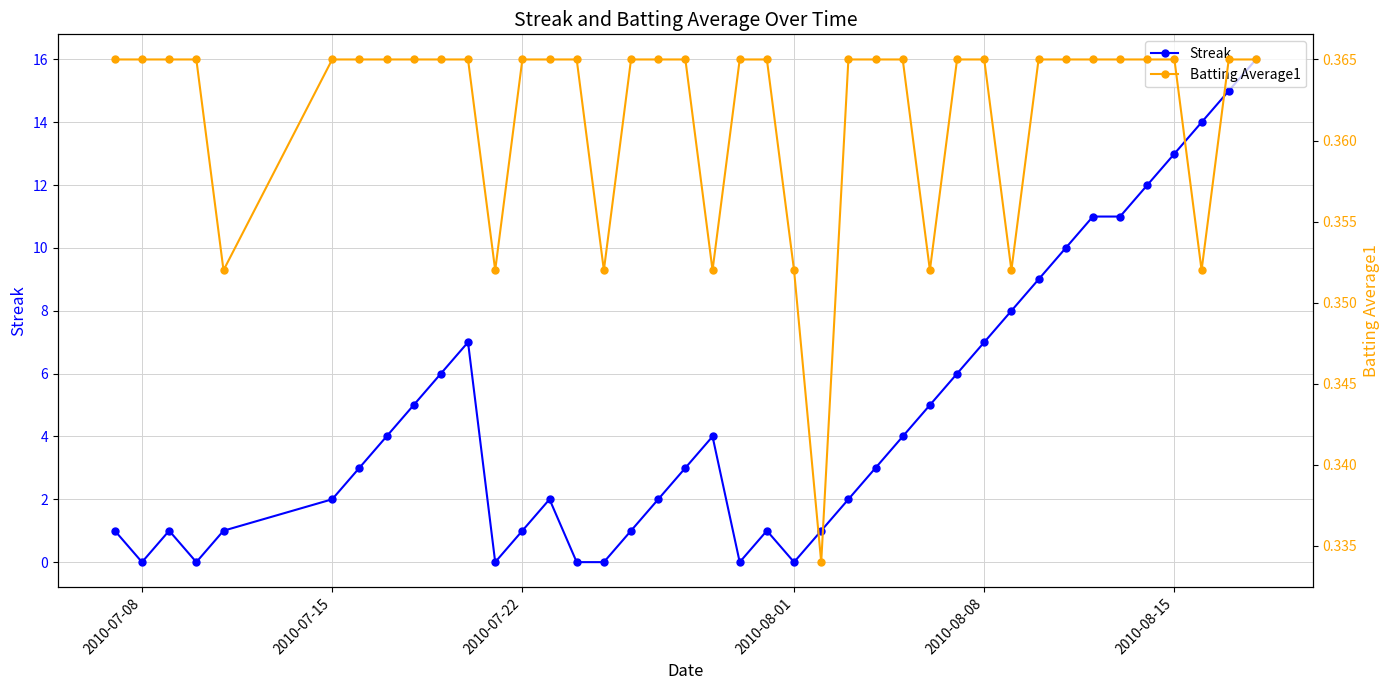

At which category does Streak reach its first local valley?

2010-07-08